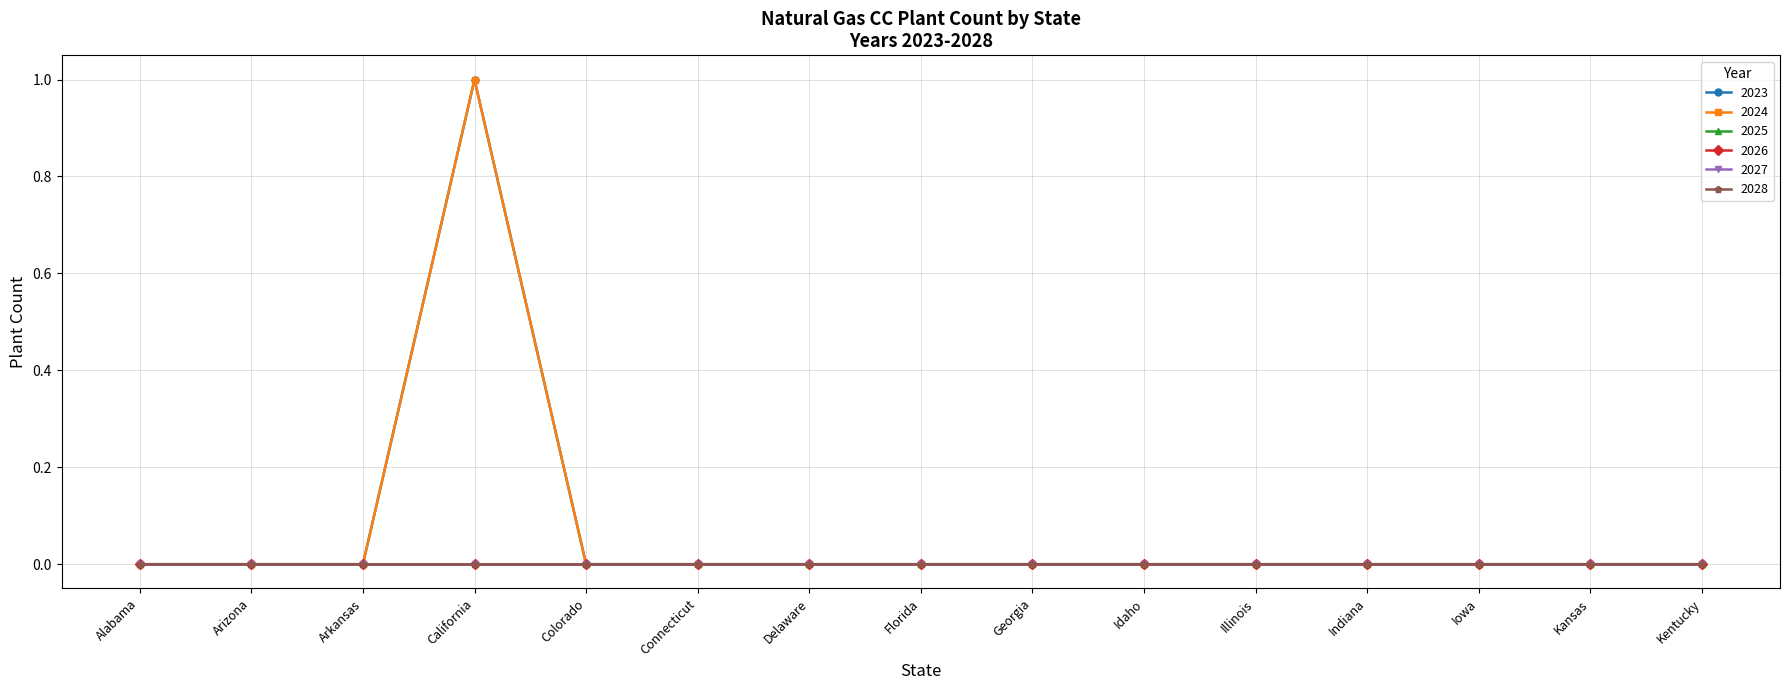

True or false: 2028 and 2023 cross at least once.

False